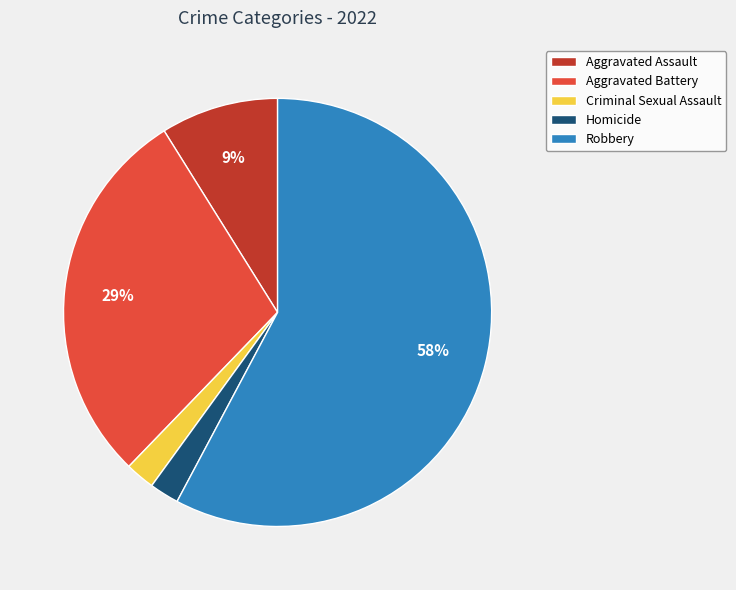

To the nearest percent, what is the combined percentage of Aggravated Assault and Homicide?

11%